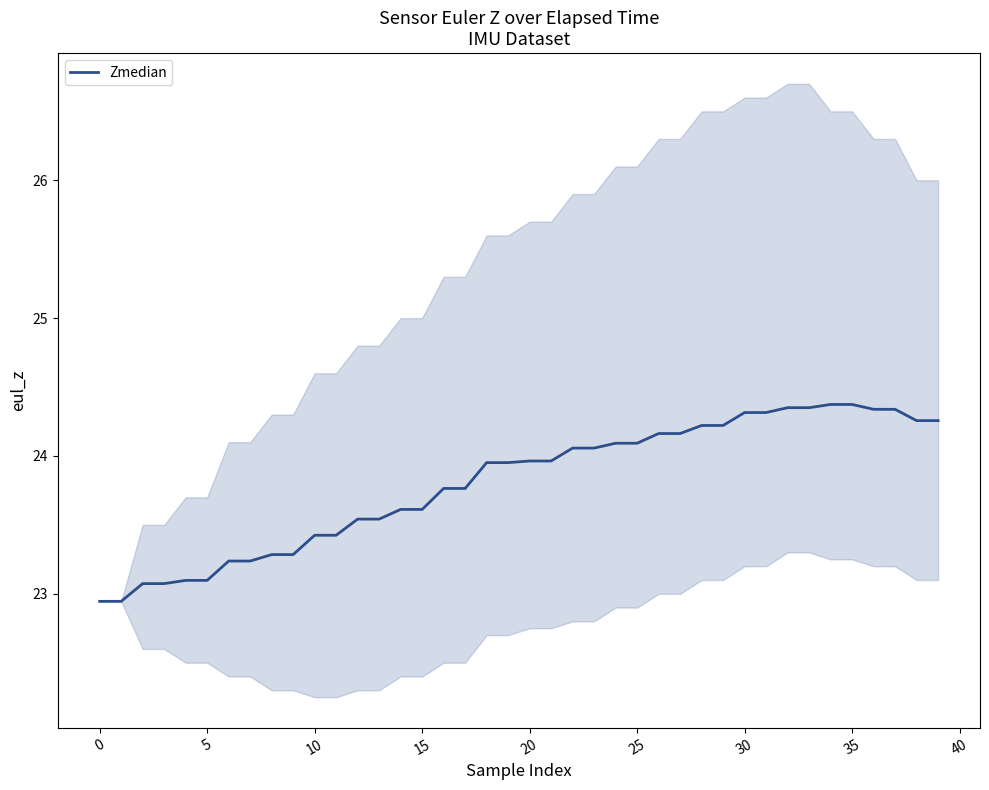

Count the number of categories in the chart.

40